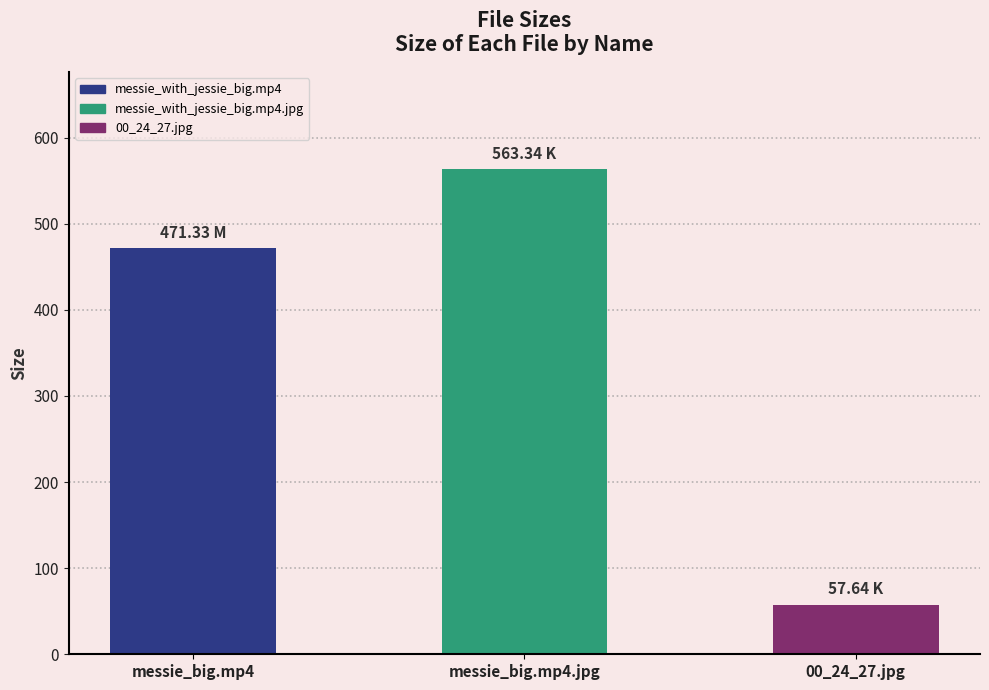

What is the minimum value shown in the chart?

57.6